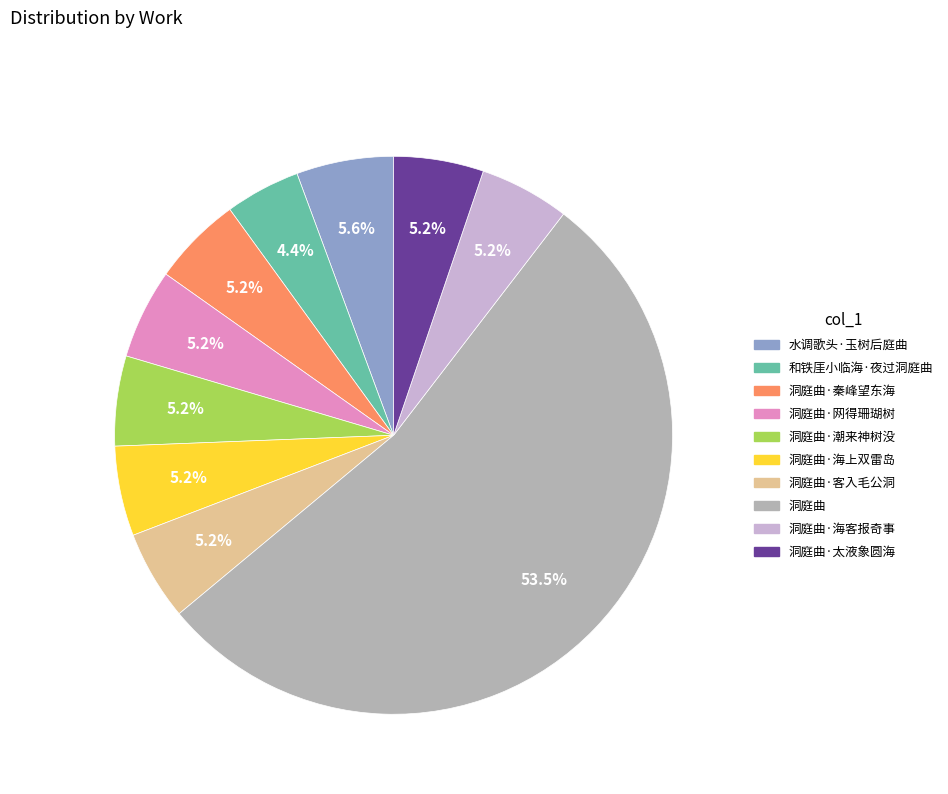

Is there any slice that represents more than half of the pie?

Yes